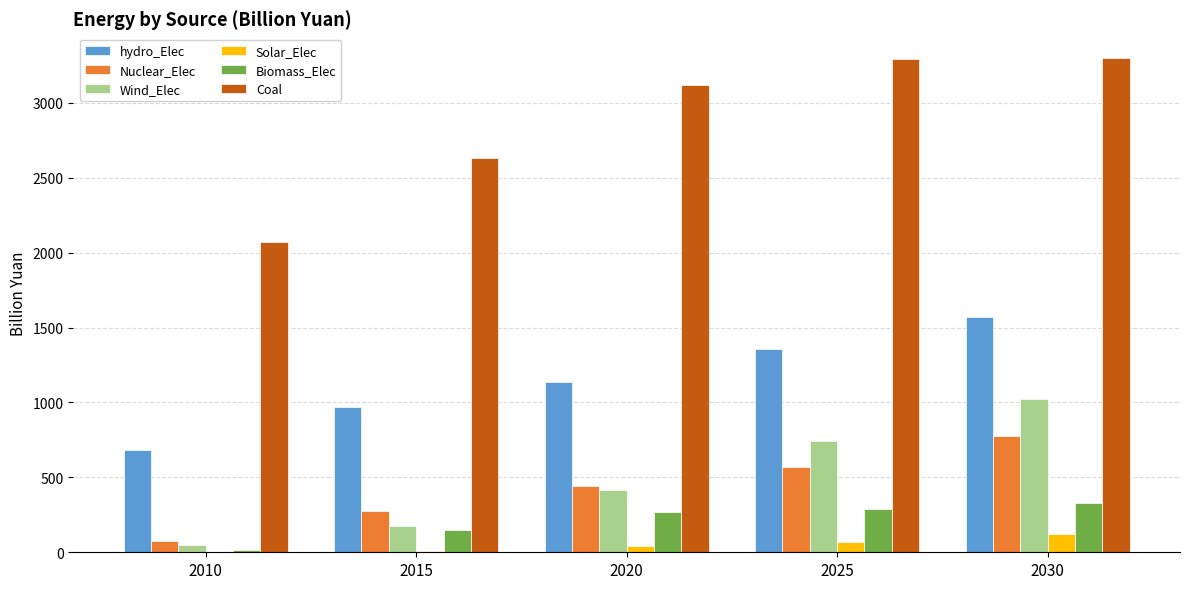

What is the maximum value shown in the chart?

3298.6